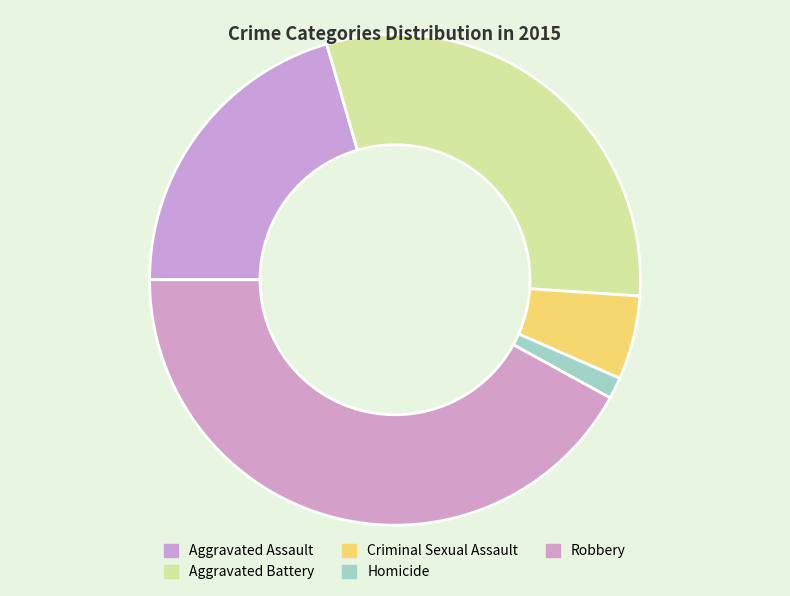

Does Criminal Sexual Assault represent more than half of the total?

No